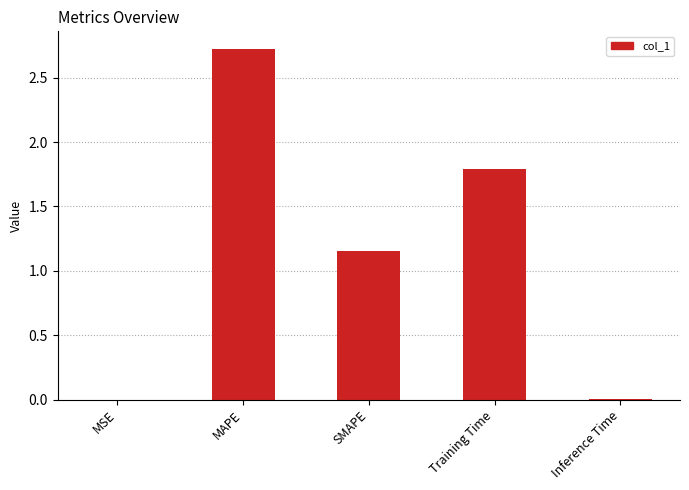

What value does the data have at MAPE?

2.7